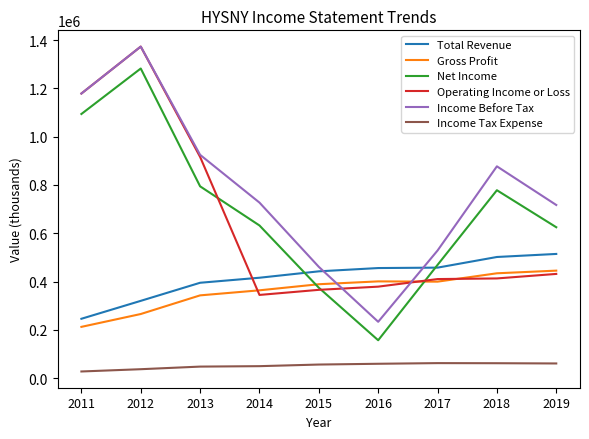

Read the Operating Income or Loss value at 2015.

365800